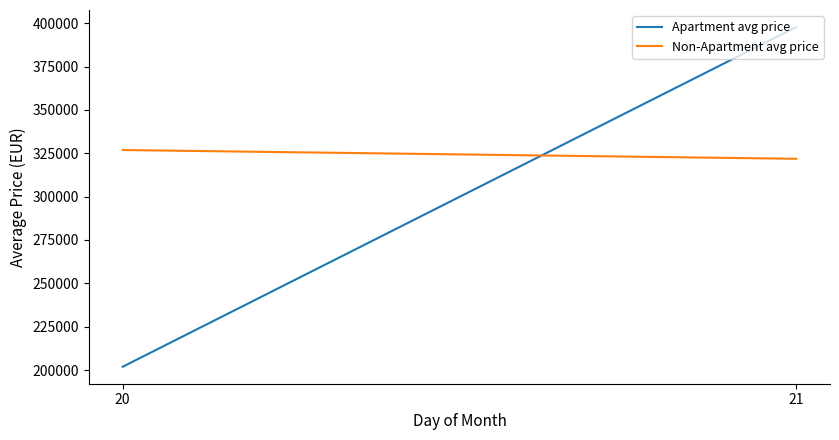

At which label does Apartment avg price reach its minimum?

20